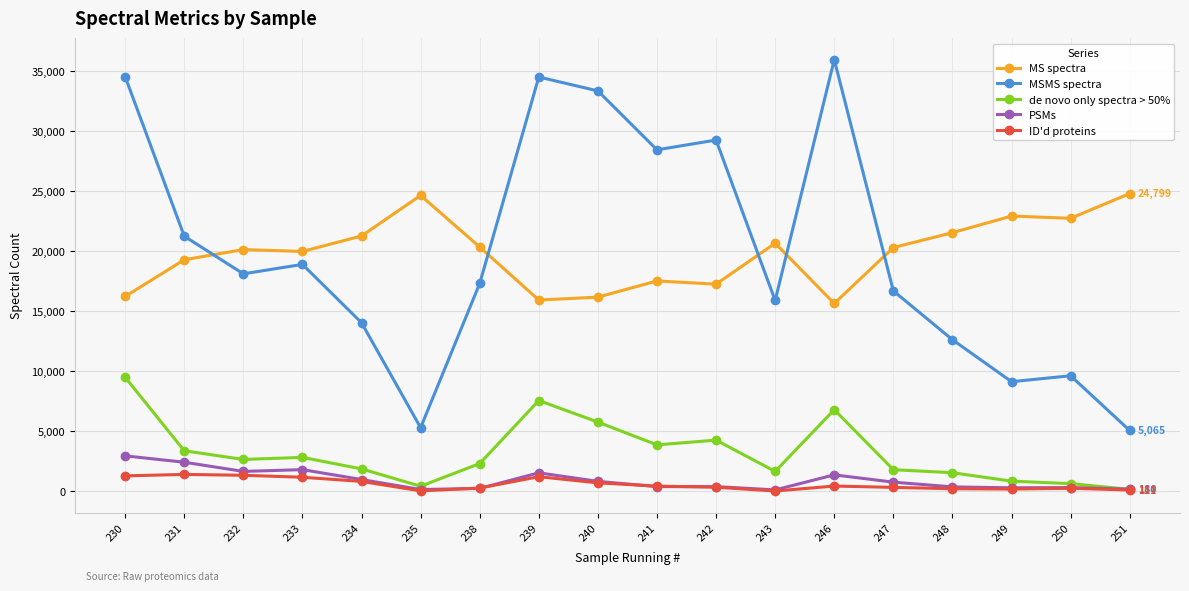

Where does the MSMS spectra series first go above 18113?

230